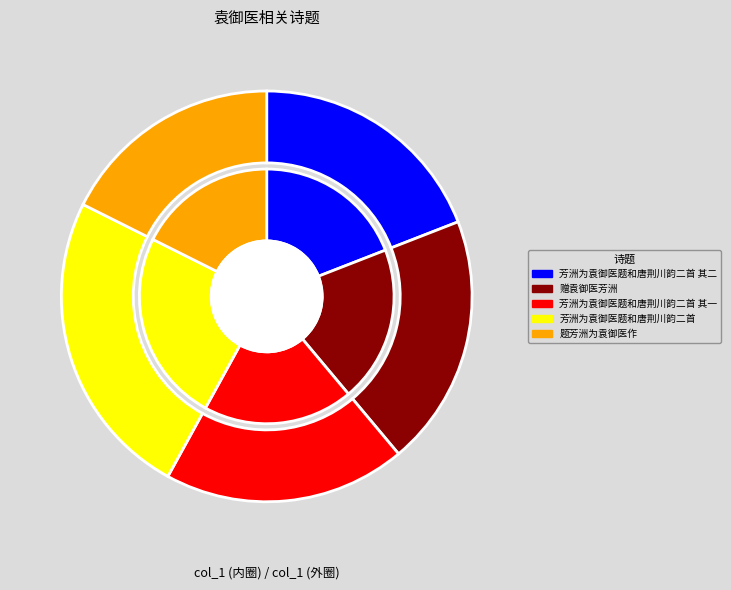

The 芳洲为袁御医题和唐荆川韵二首 其一 slice represents 6% of the pie. True or false?

False